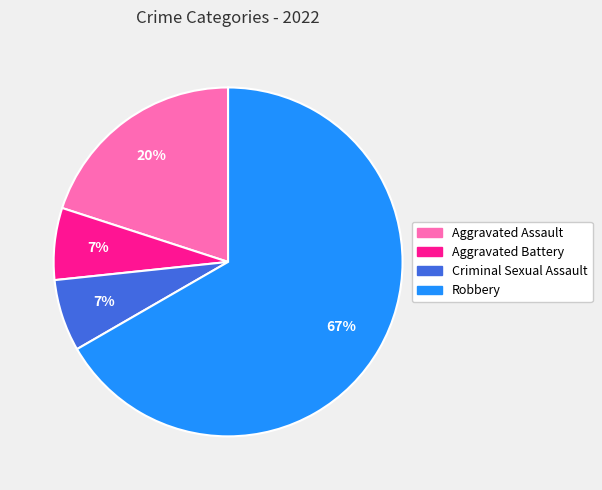

Between Aggravated Battery and Robbery, which is larger?

Robbery